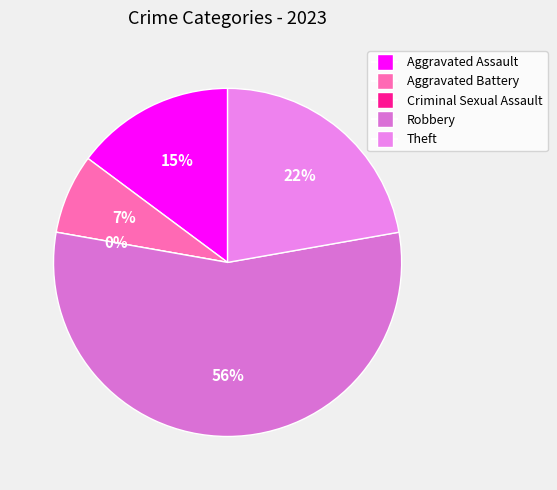

Rank the categories by value from lowest to highest.

Criminal Sexual Assault, Aggravated Battery, Aggravated Assault, Theft, Robbery